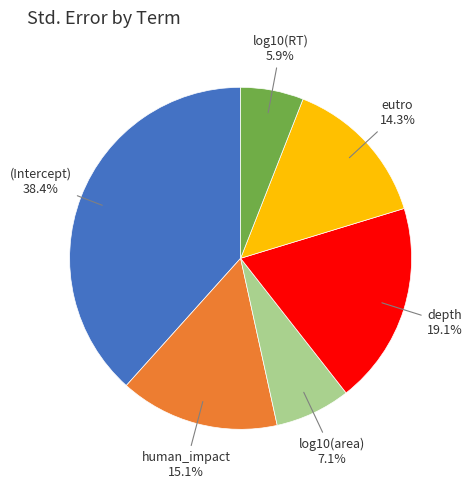

How many slices are in this pie chart?

6